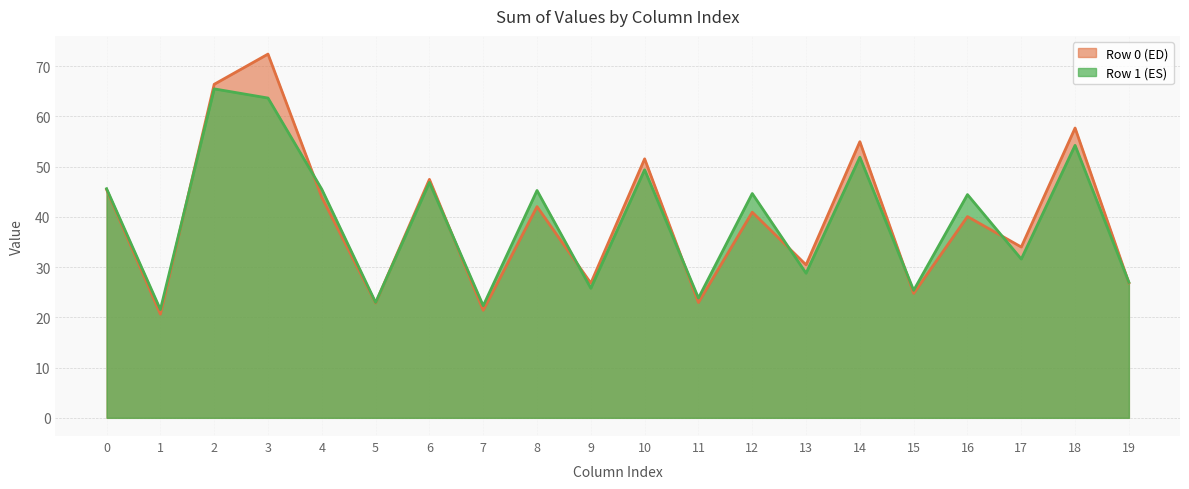

Is it true that col_6 equals 82.9 at 0?

False